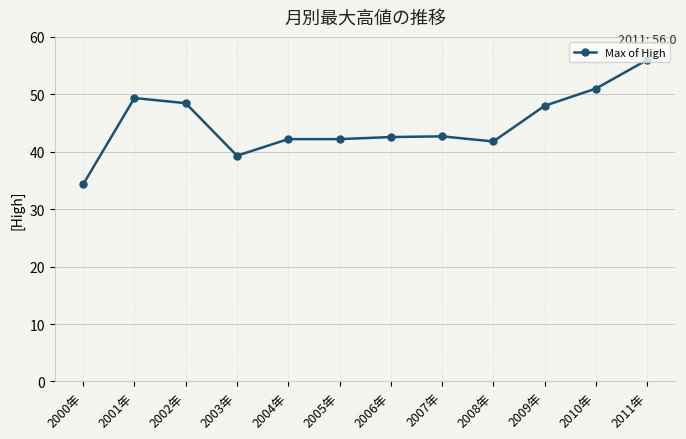

What is the smallest value displayed?

34.3